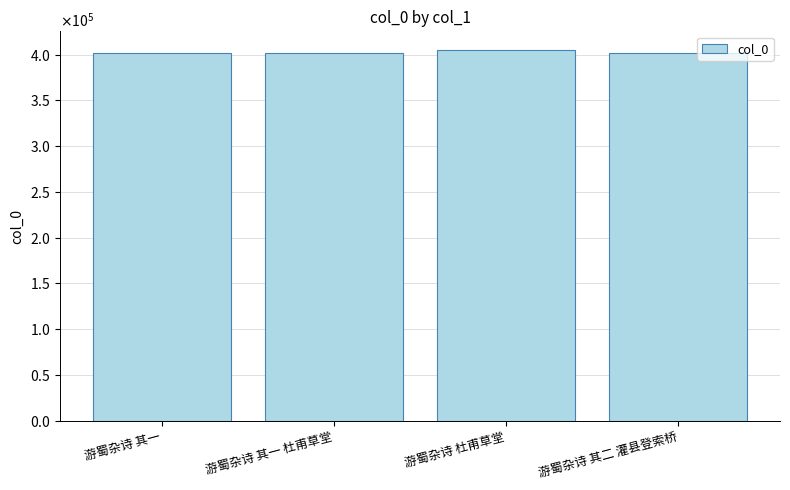

Rank the categories by value from lowest to highest.

游蜀杂诗 其一 杜甫草堂, 游蜀杂诗 其二 灌县登索桥, 游蜀杂诗 其一, 游蜀杂诗 杜甫草堂